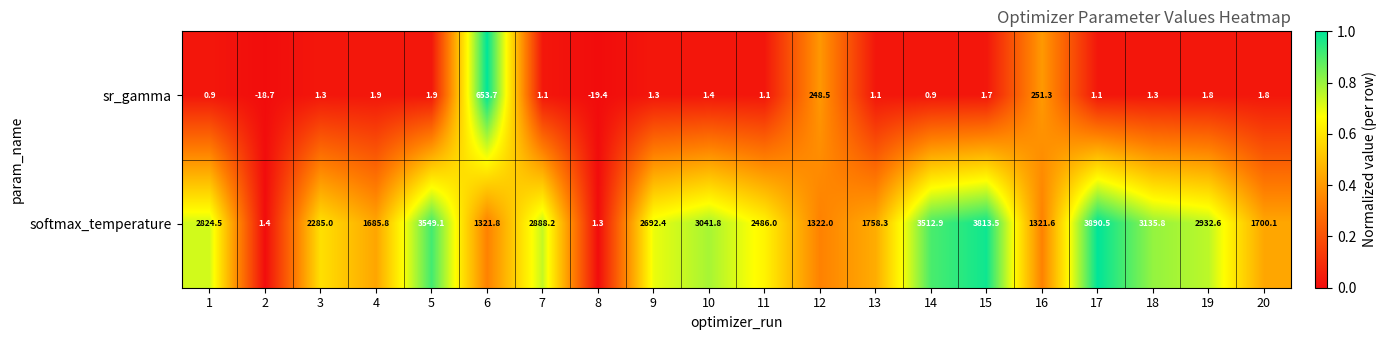

How many distinct data groups are displayed?

2